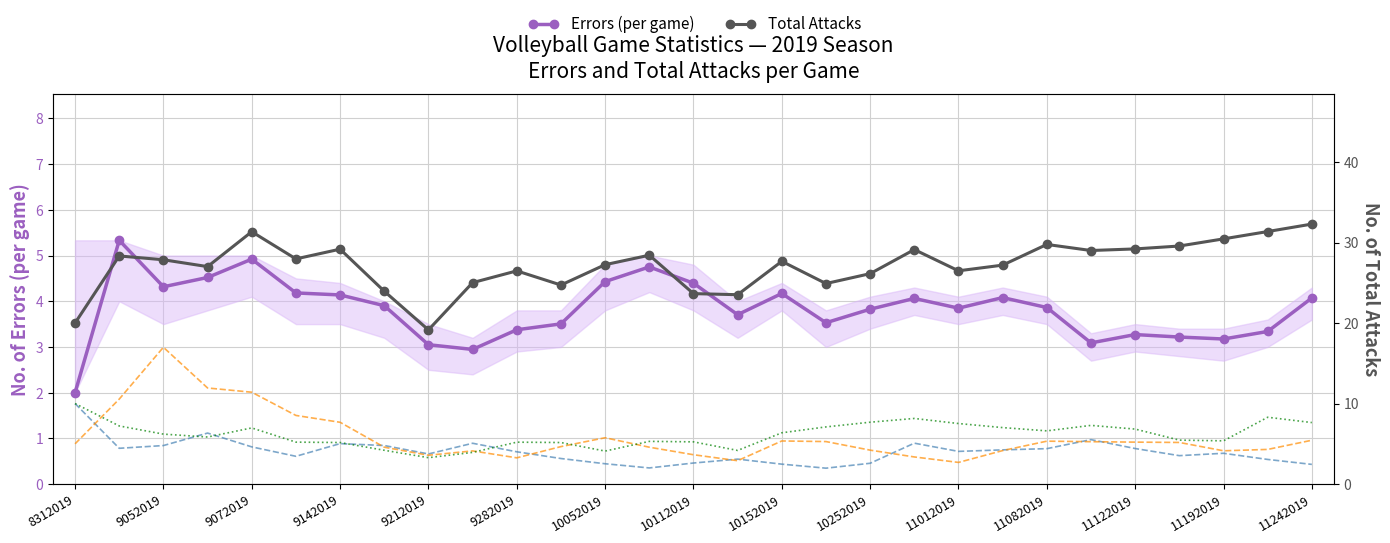

Which series has the largest total across all categories?

Total Attacks